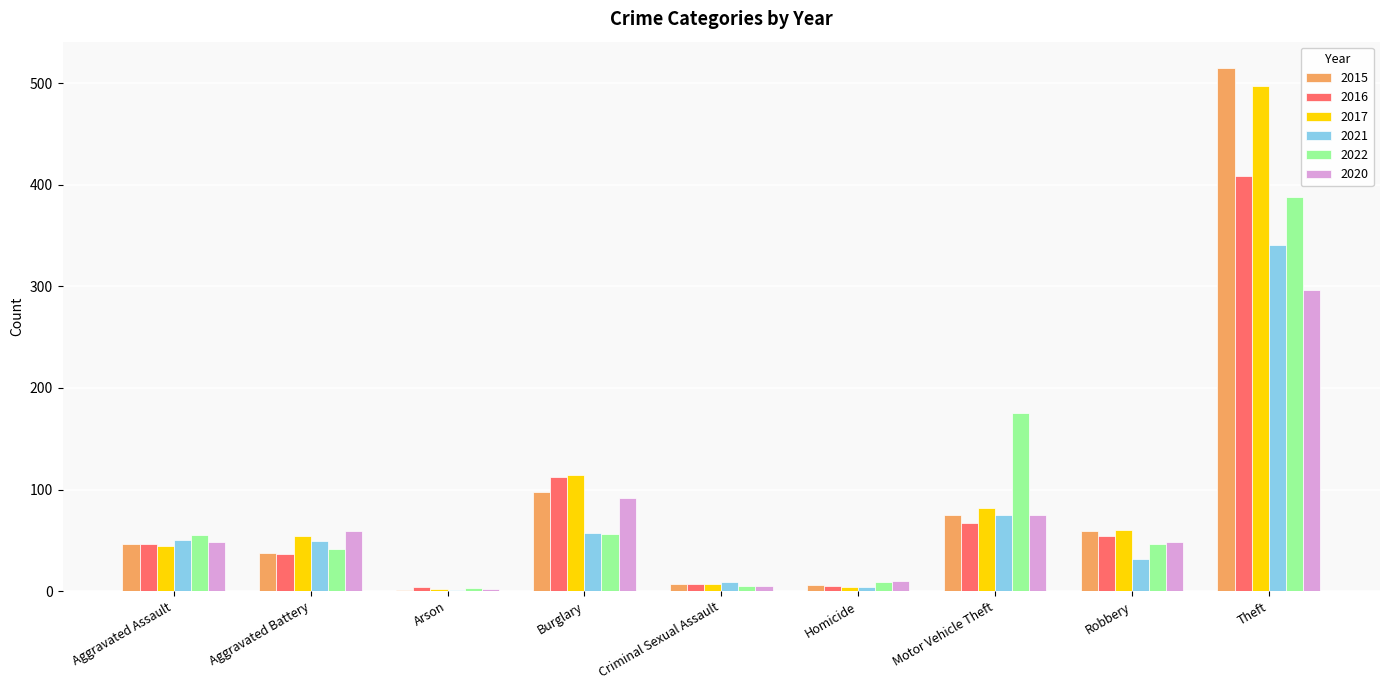

What is the sum of the 2017 values at Aggravated Assault and Motor Vehicle Theft?

126